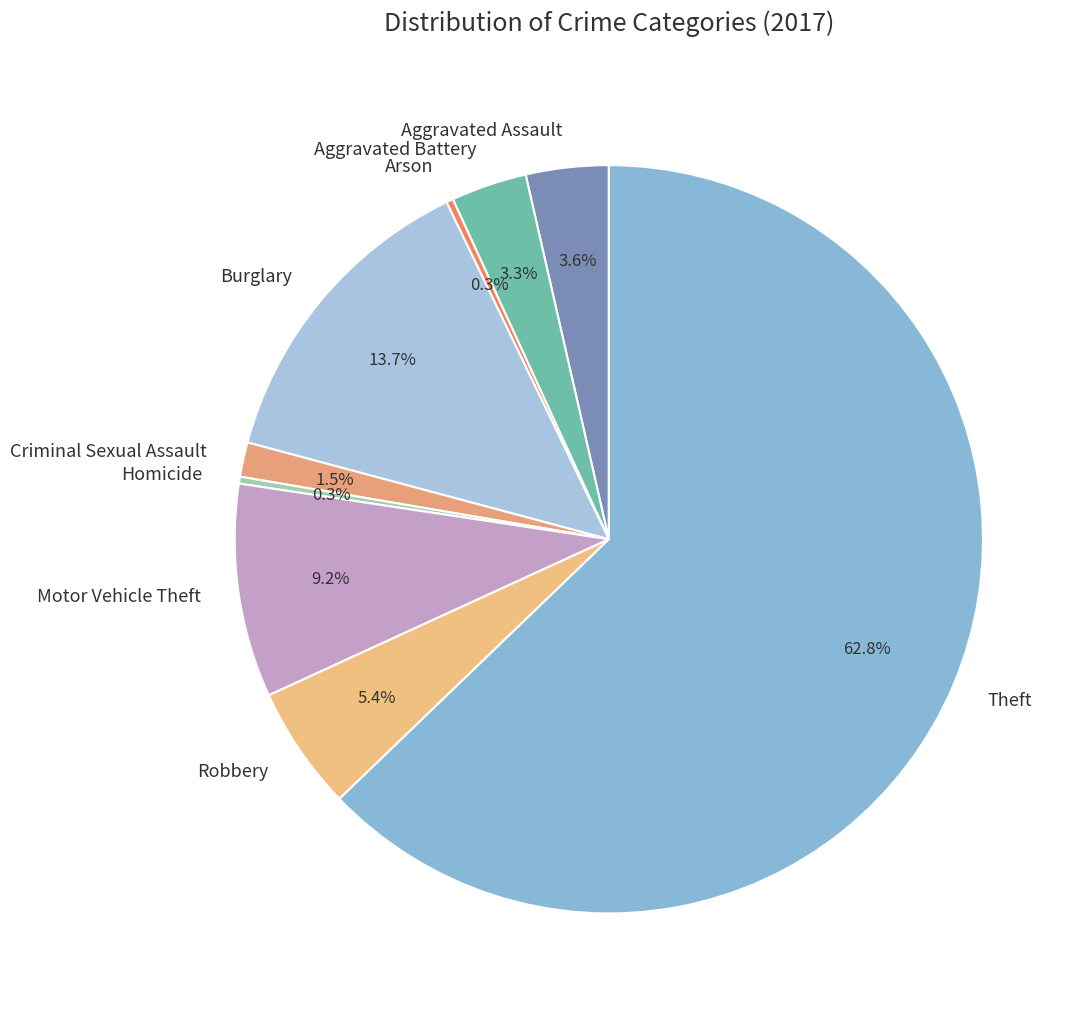

The Aggravated Battery slice represents 12% of the pie. True or false?

False